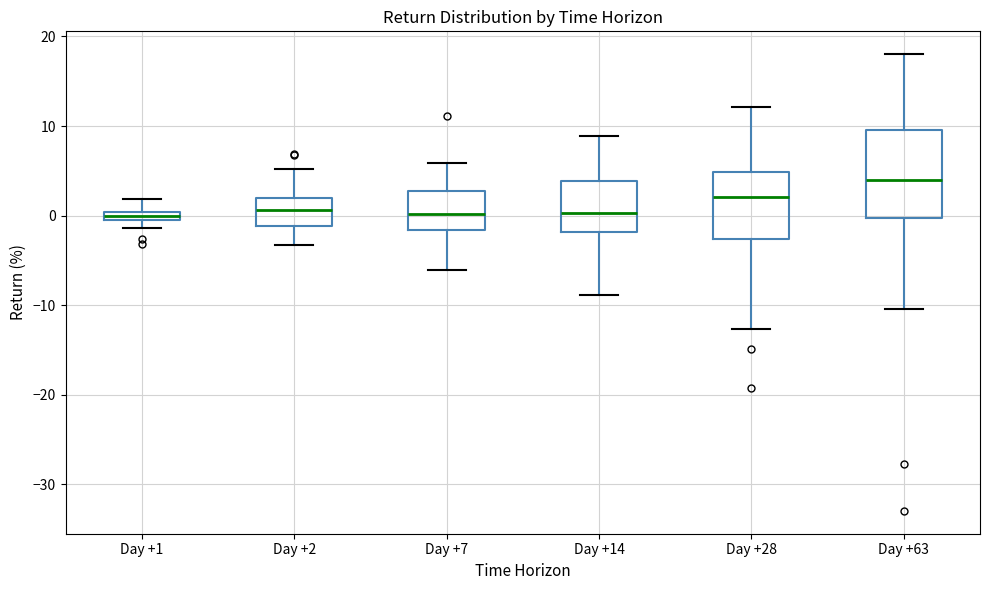

Which box has the highest median line?

Day +63